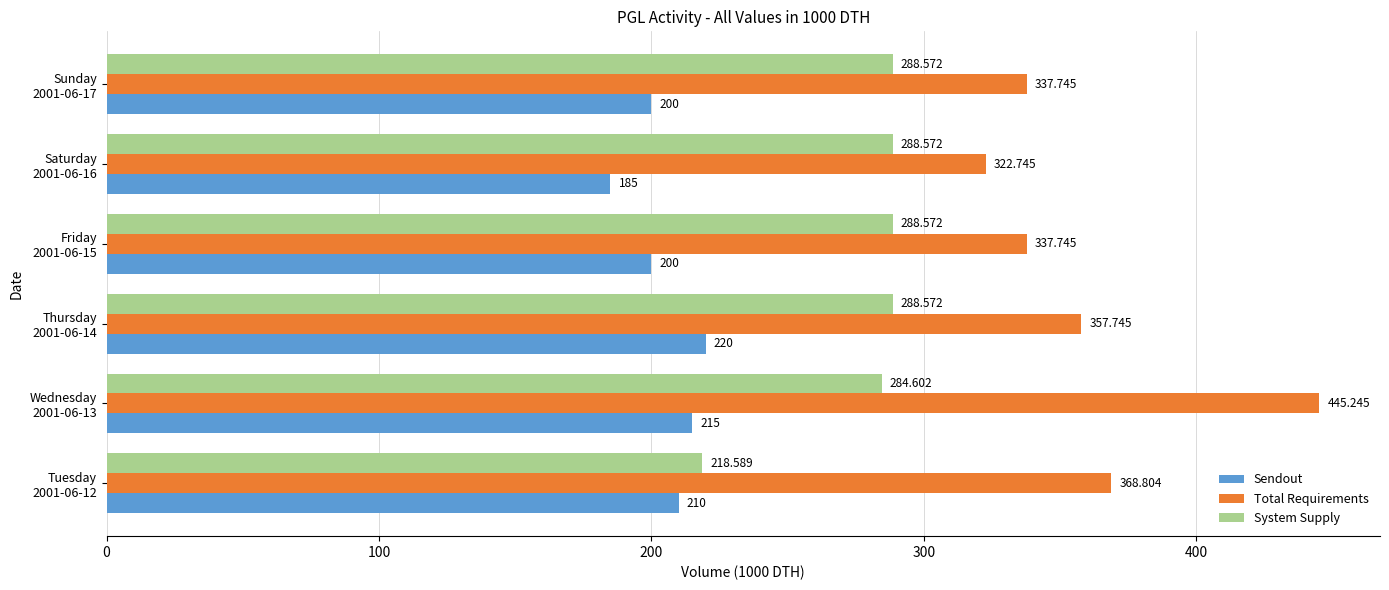

Rank the series by their maximum value, from lowest to highest.

Sendout, System Supply, Total Requirements